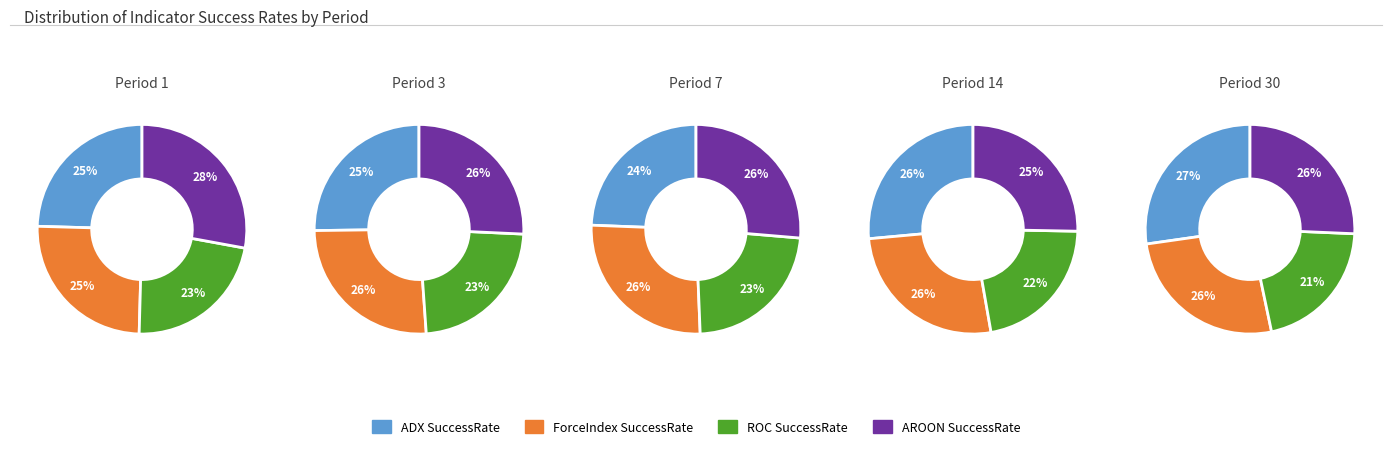

Between 3 and 30, which series saw the biggest shift?

ADX.SuccessRate